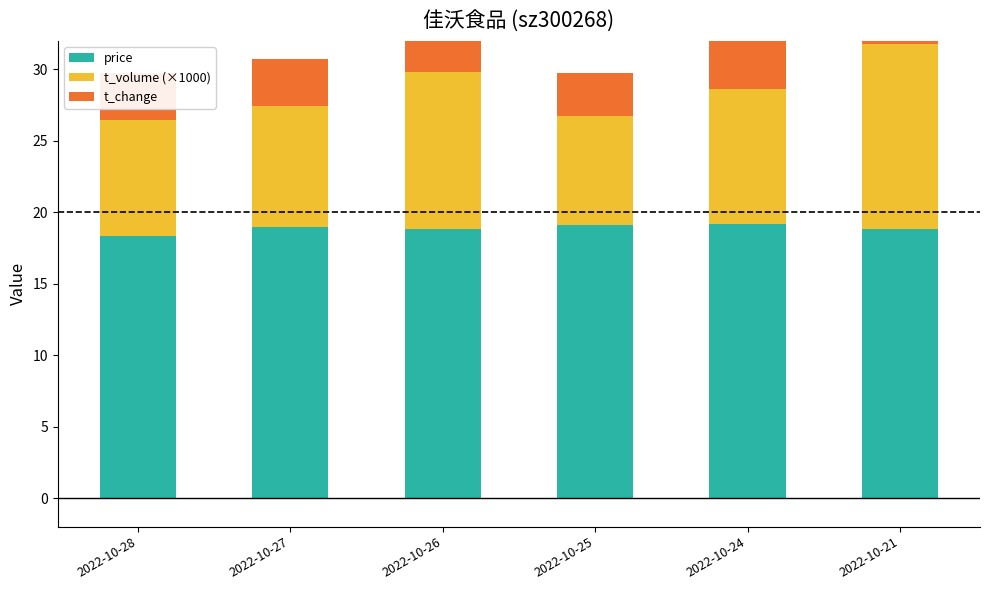

Read the t_volume (×1000) value at 2022-10-21.

13.0